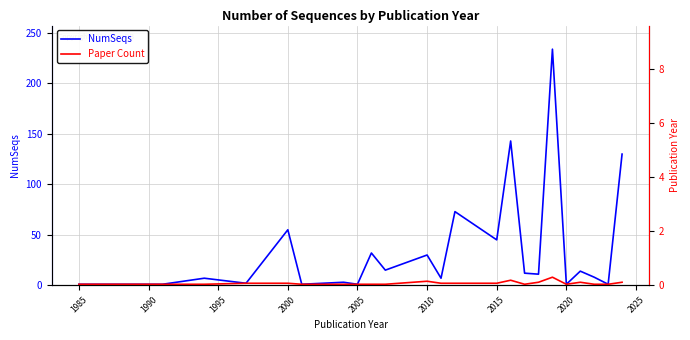

Reading right to left, extract all data points from this chart.

NumSeqs: 130	1	8	14	1	234	11	12	143	45	73	7	30	15	32	1	3	1	55	2	7	1	1	1	1
Paper Count: 3	1	1	3	1	8	3	1	5	2	2	2	4	1	1	1	1	1	2	2	1	1	1	1	1